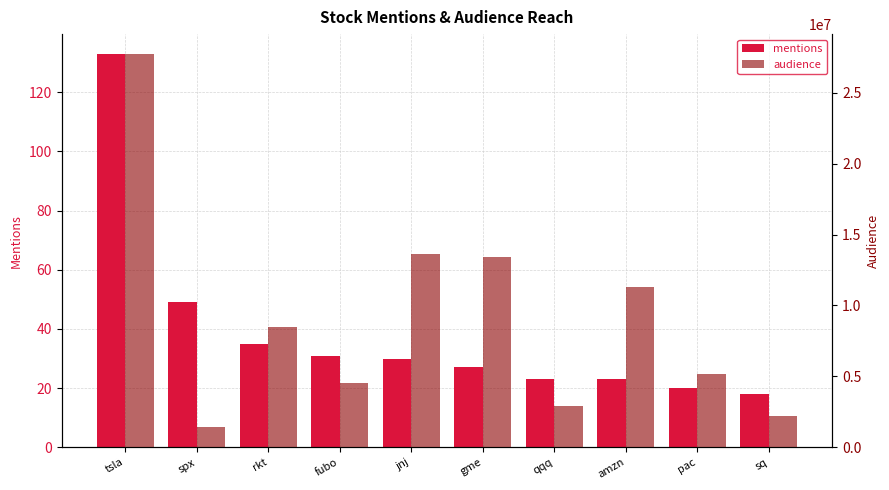

At how many categories does at least one series exceed 7352812?

5